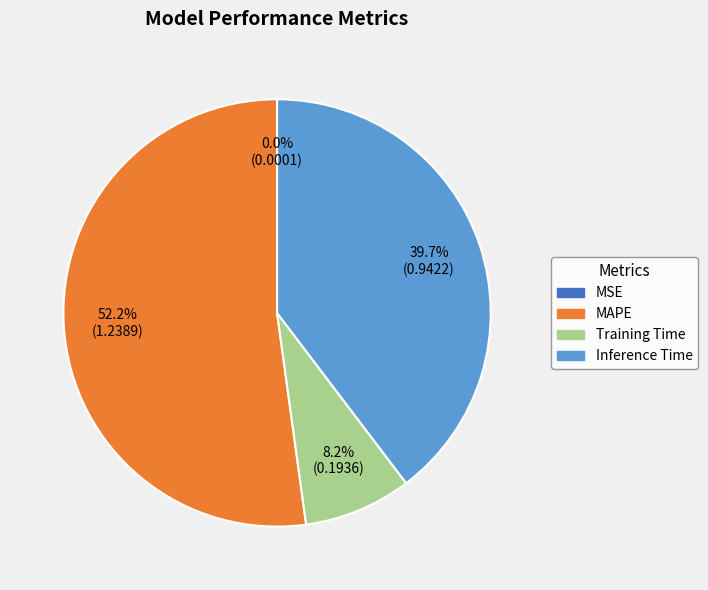

Does any single category account for the majority?

Yes